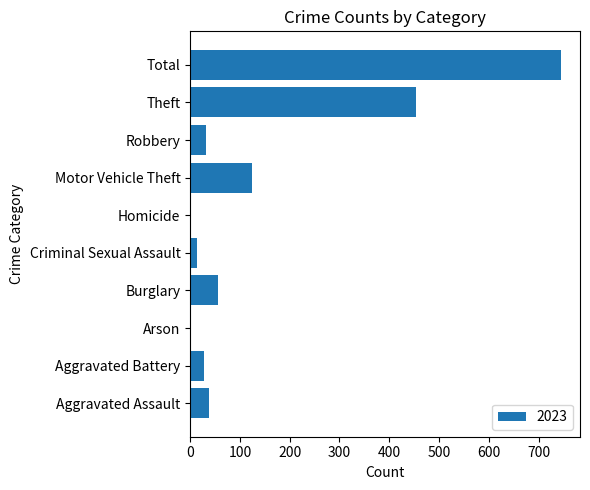

True or false: the data shows 38 at Aggravated Assault.

True